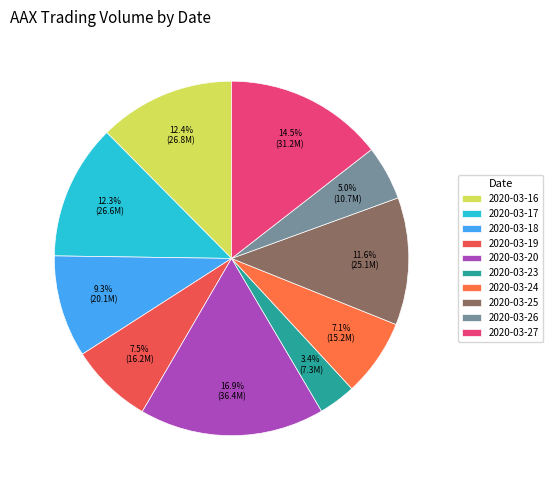

How many slices are in this pie chart?

10